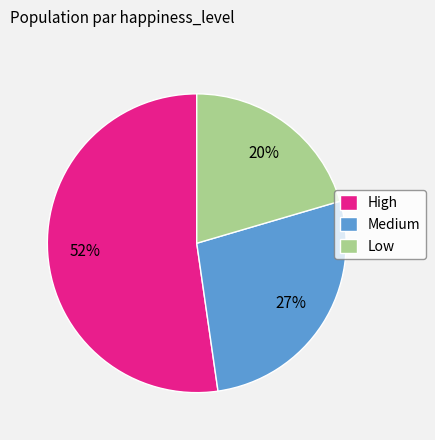

Combined, do Low and Medium account for over 50%?

No